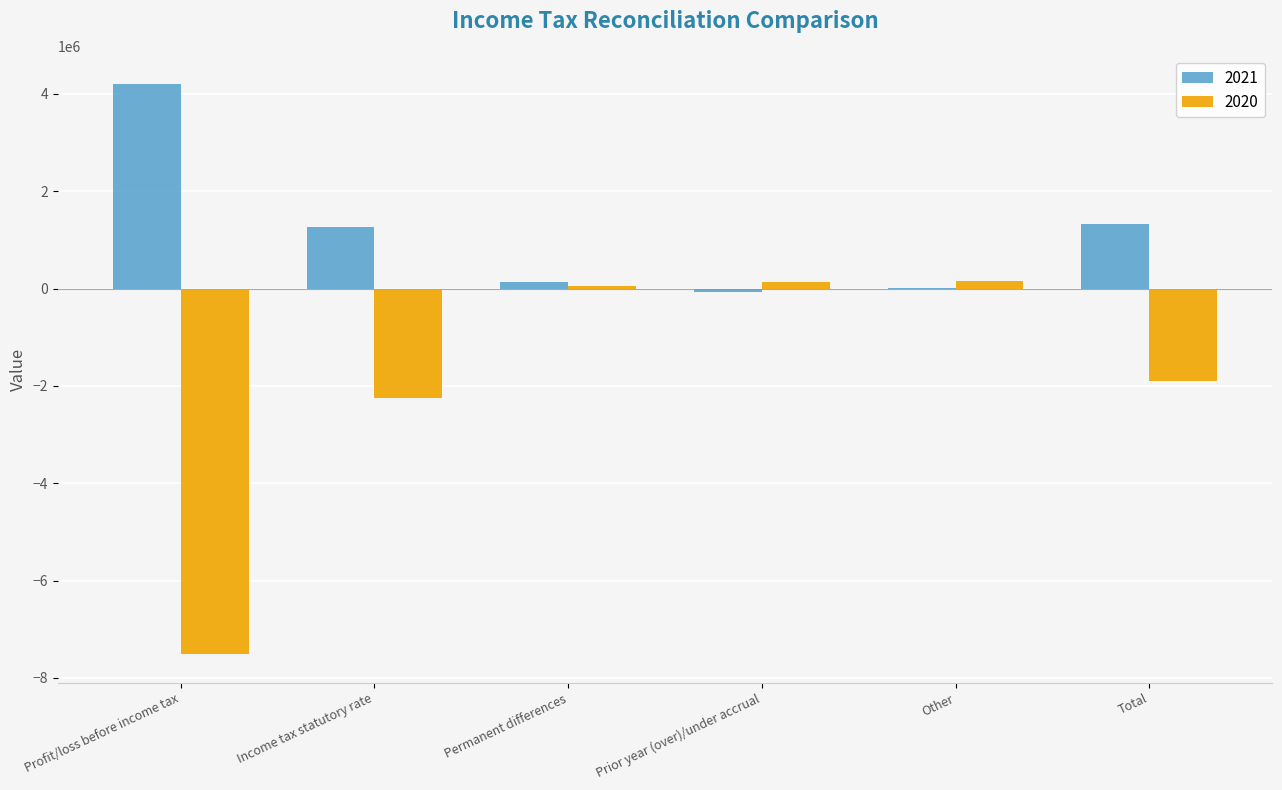

Is the value of 2021 at Profit/loss before income tax greater than the value of 2020 at Profit/loss before income tax?

Yes